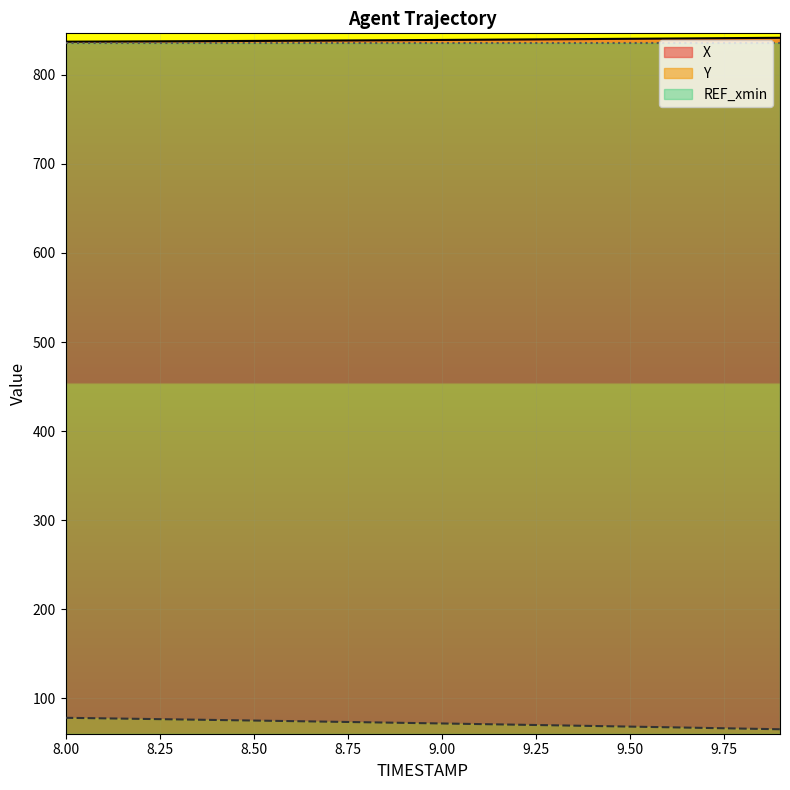

Between 9.3 and 8.8, which is larger?

9.3